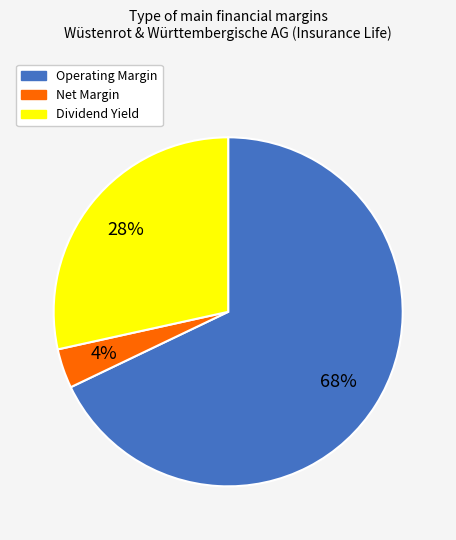

Is there any slice that represents more than half of the pie?

Yes